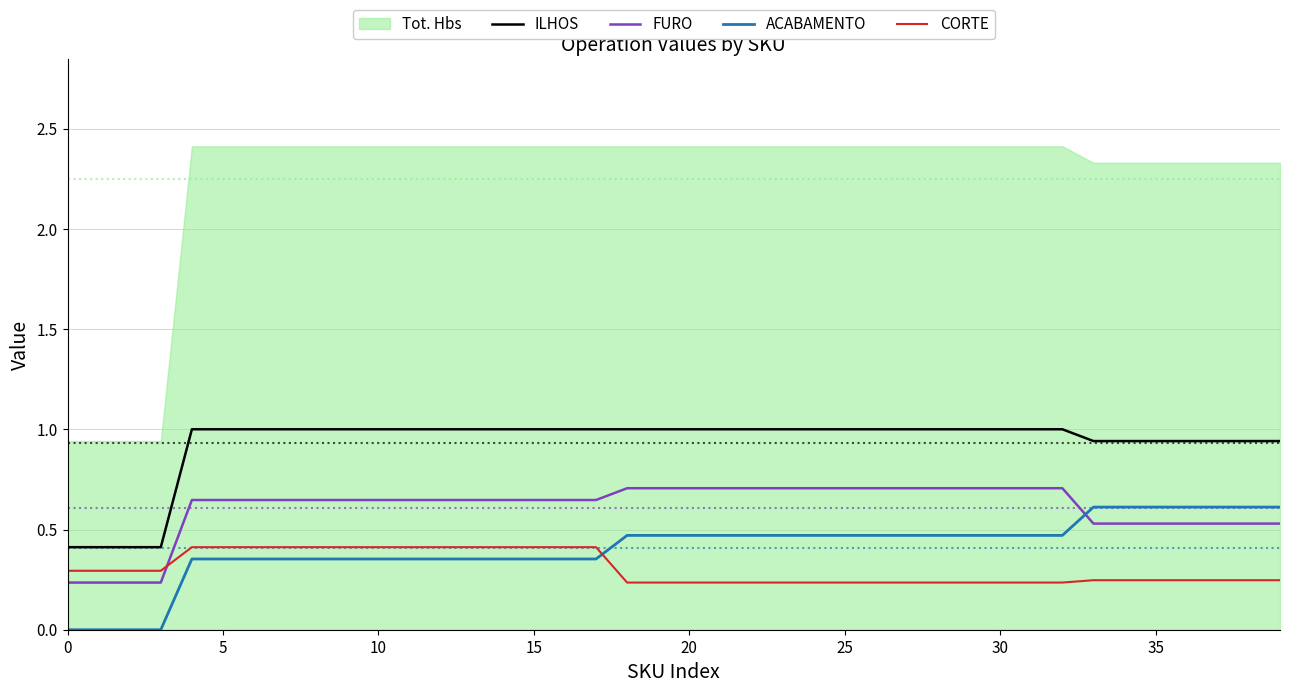

True or false: CORTE has more than 0 points higher than both neighbors.

False